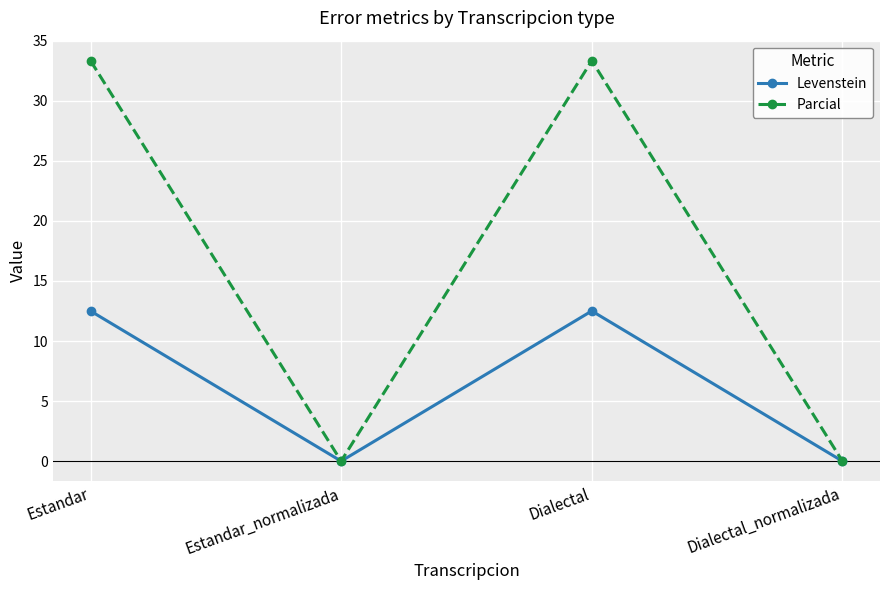

Is it true that Levenstein equals 4.1 at Dialectal?

False